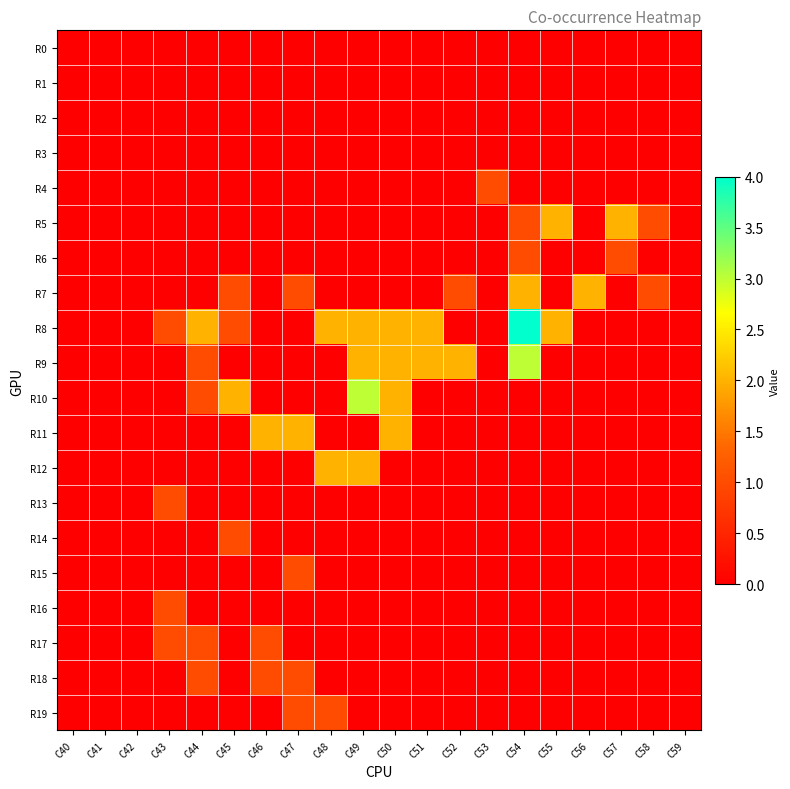

At which category does the chart reach its minimum across all series?

C40